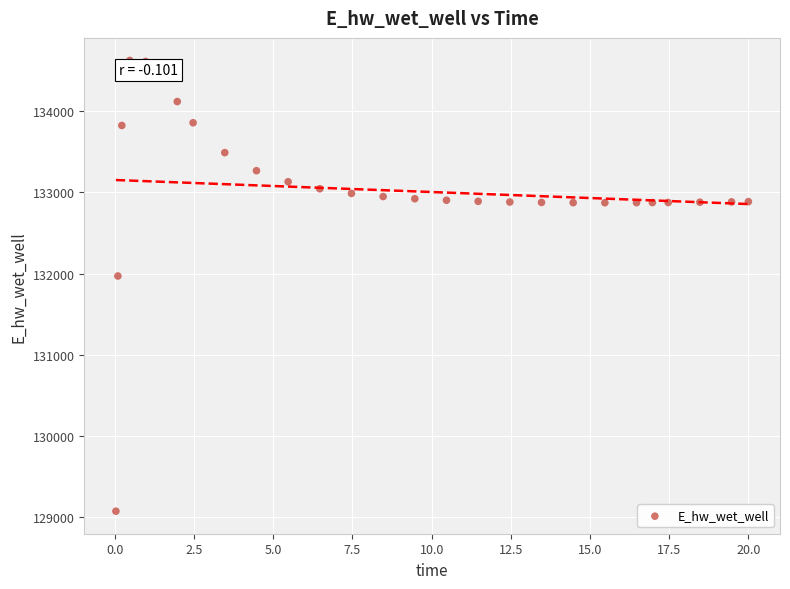

What Y value in the scatter plot is closest to 131849?

131970.0